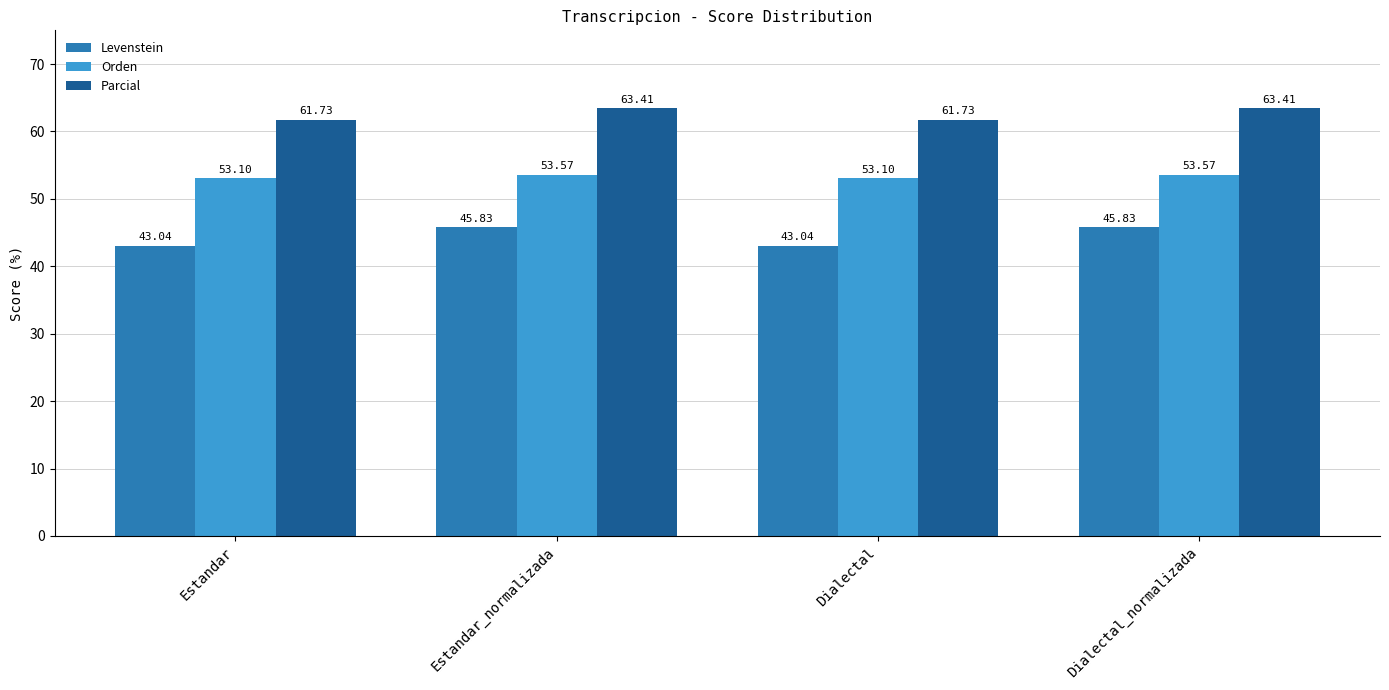

What is the value of the Orden bar at the 2nd from the left?

53.6